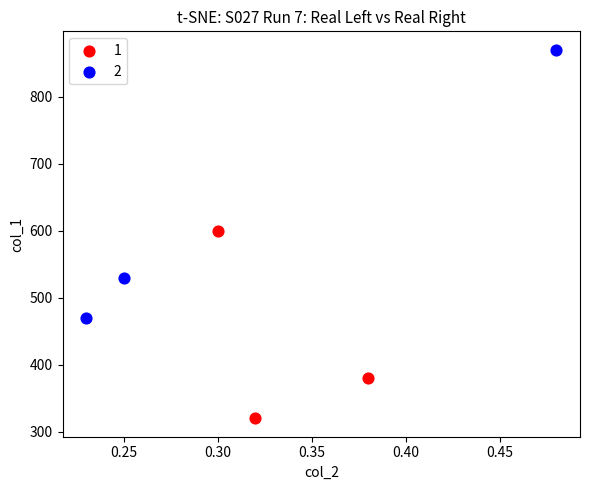

What are all the series names shown in the legend?

1, 2